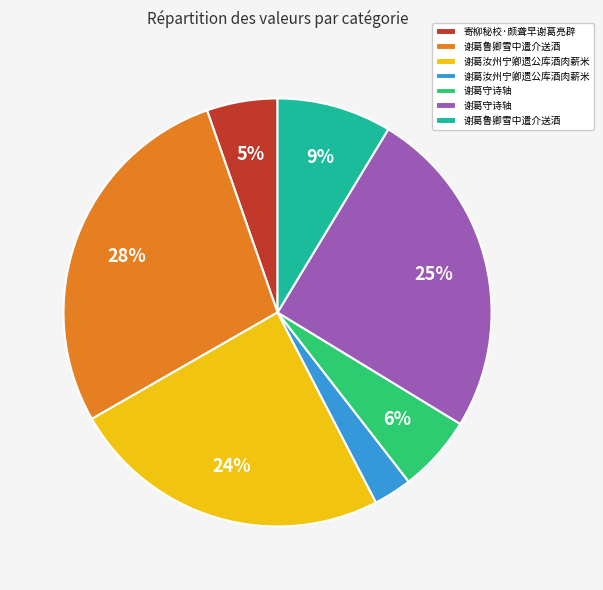

To the nearest percent, what is the difference between the largest and smallest slice percentages?

25%